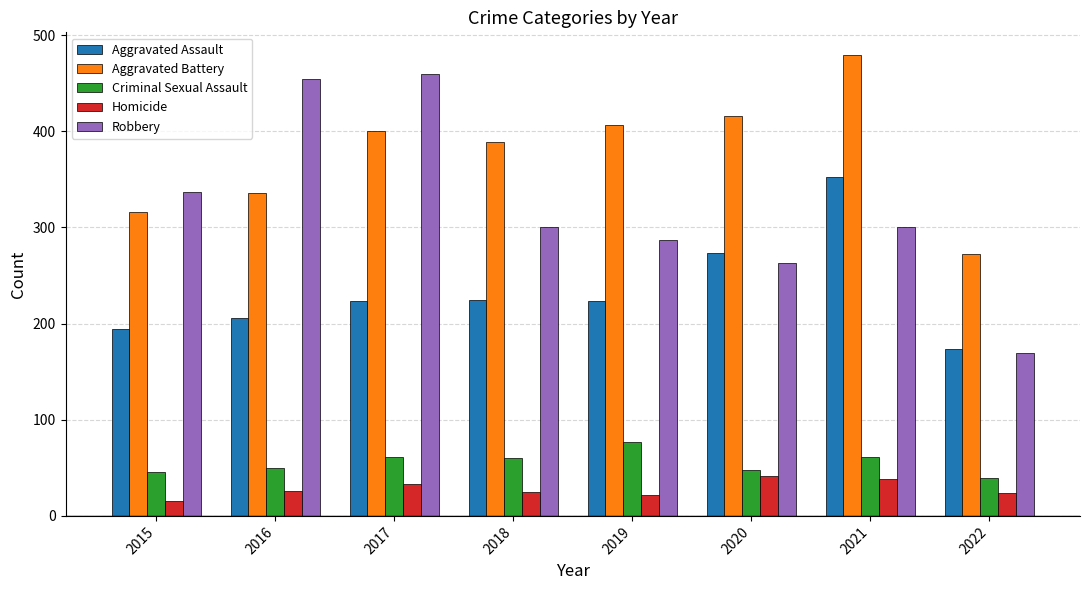

At how many categories does at least one series exceed 357?

6